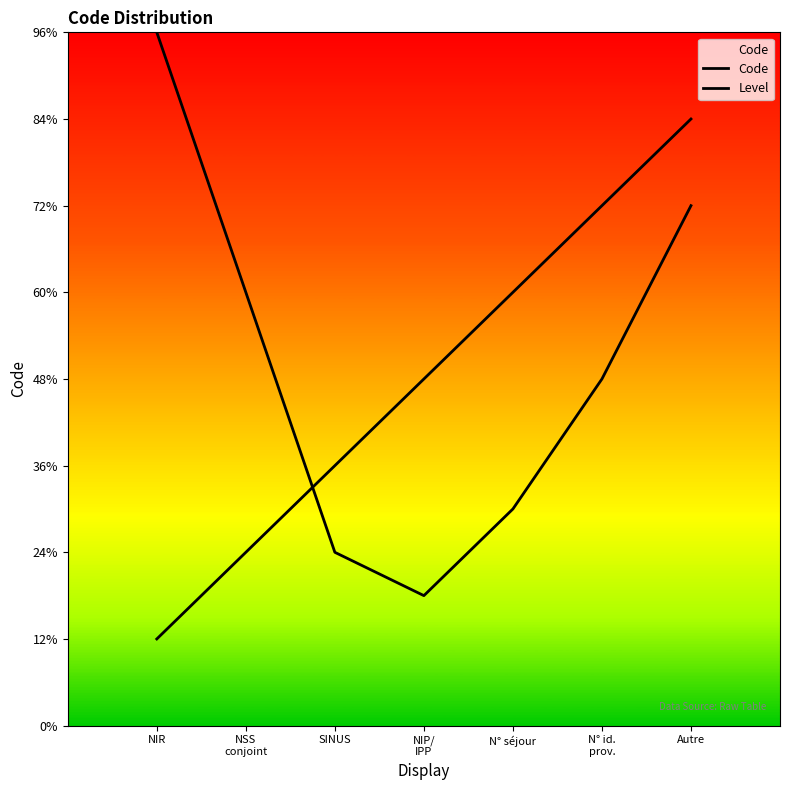

Where is the first local minimum for Level?

NIP/
IPP